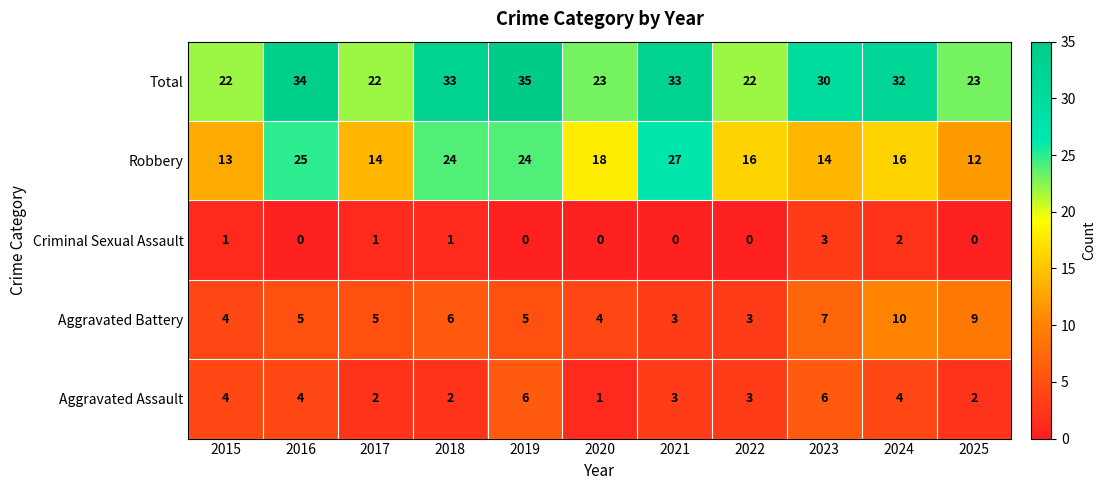

At how many categories does at least one series exceed 17?

11